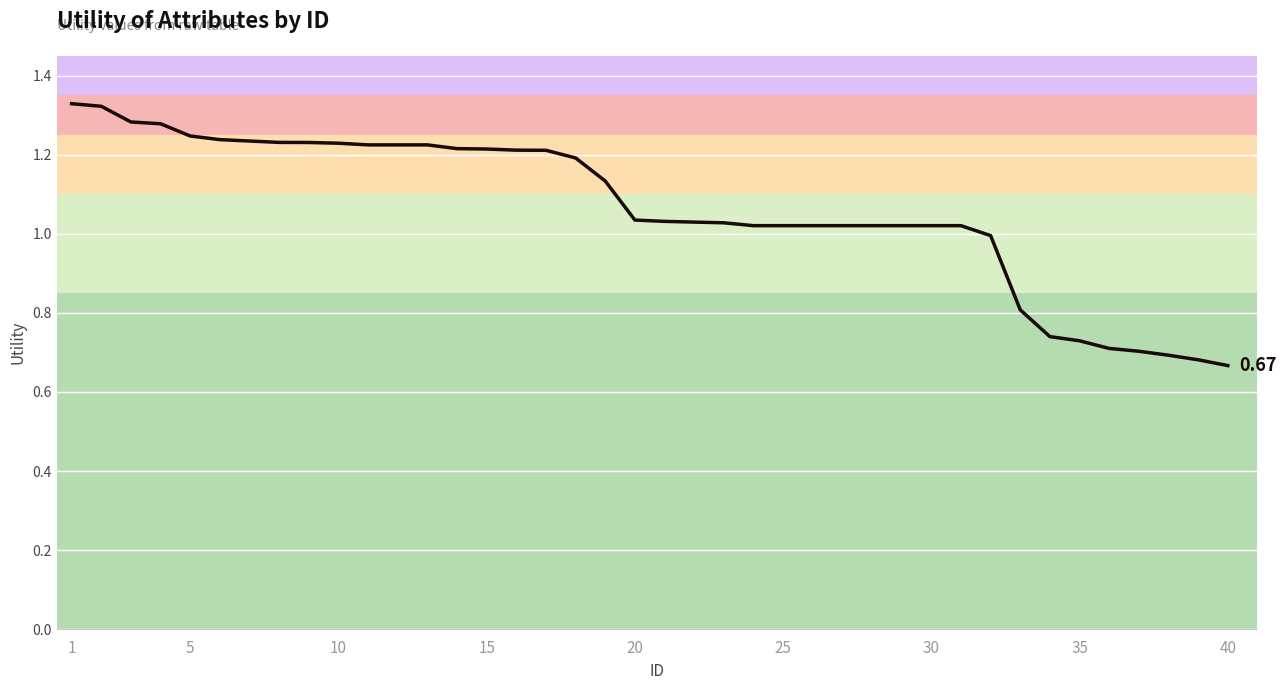

Does the chart have visible grid lines?

Yes